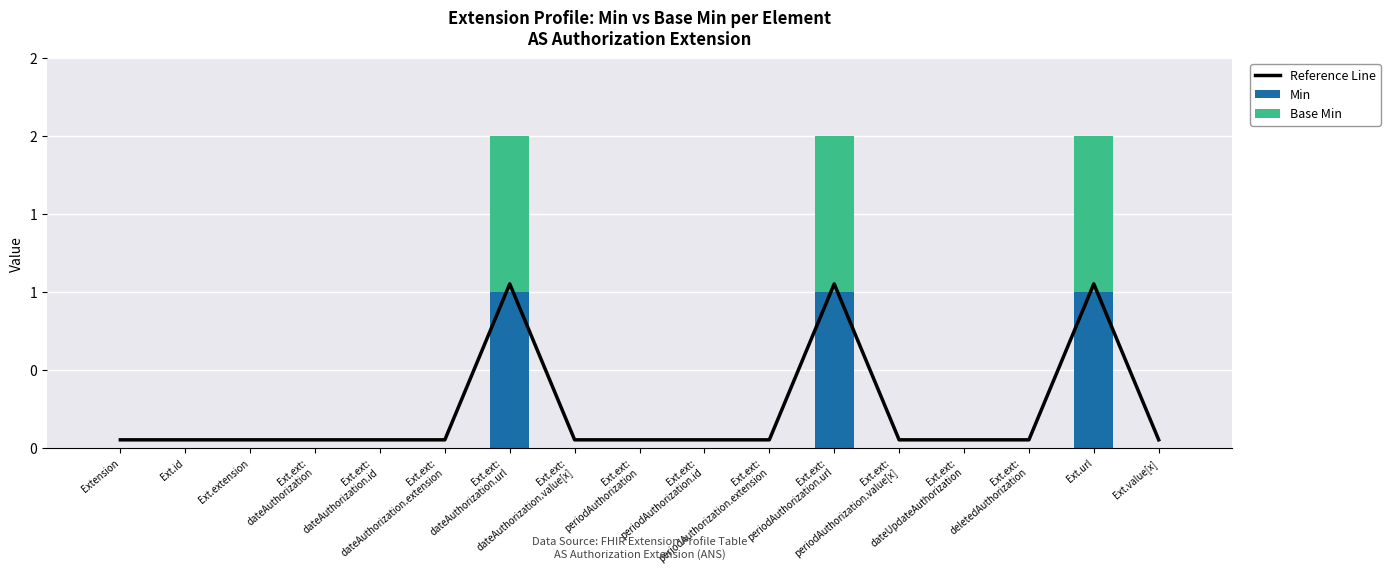

Which label corresponds to the smallest value in the chart?

Extension